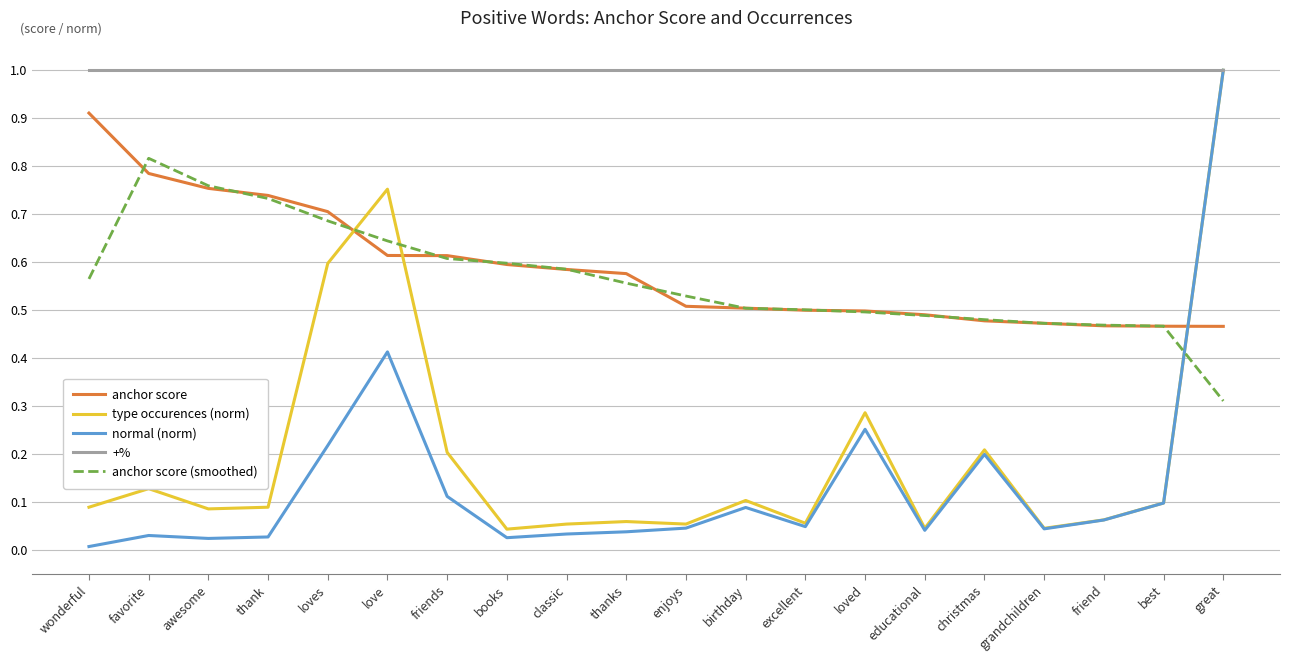

What position from the right is classic?

12